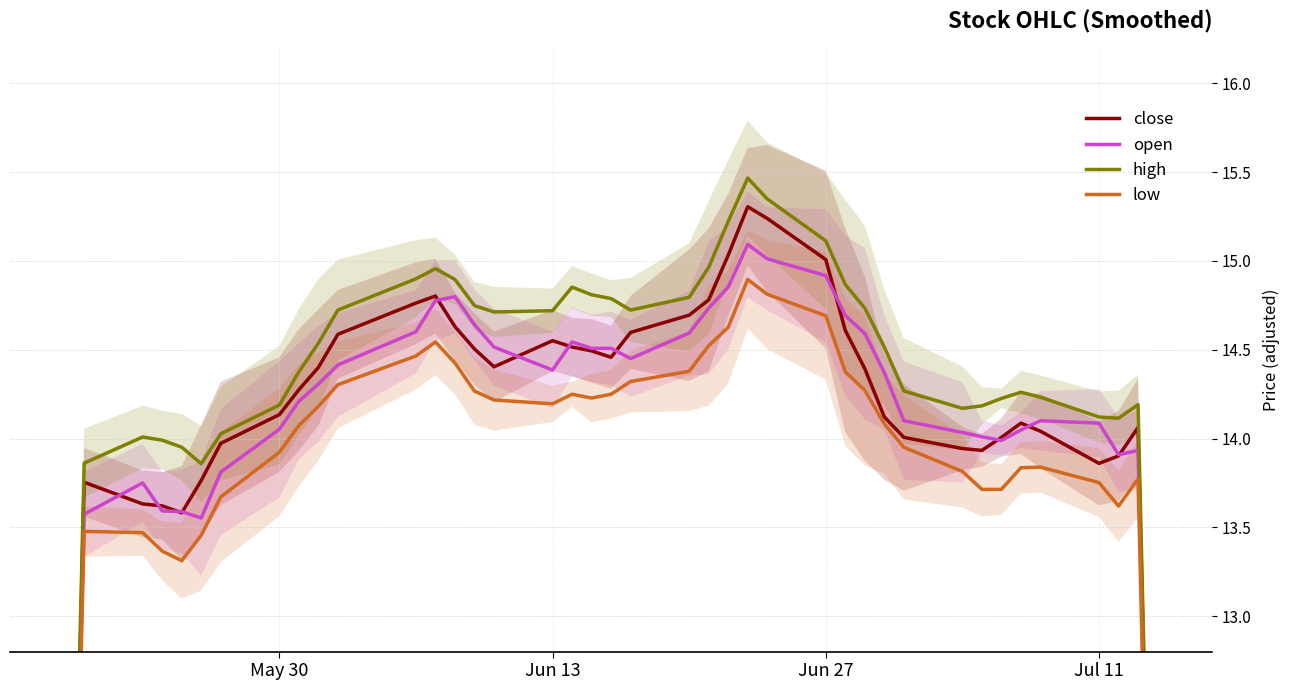

How many lines are shown in the chart?

4